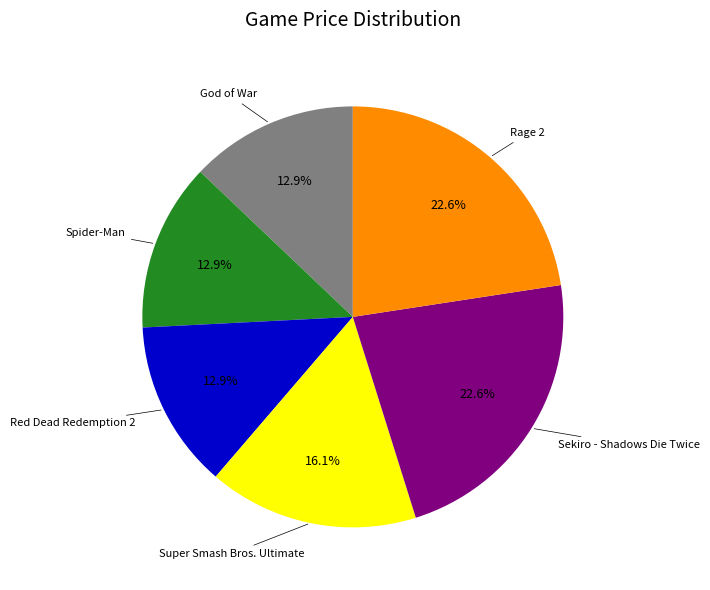

Is there a majority slice in this chart?

No